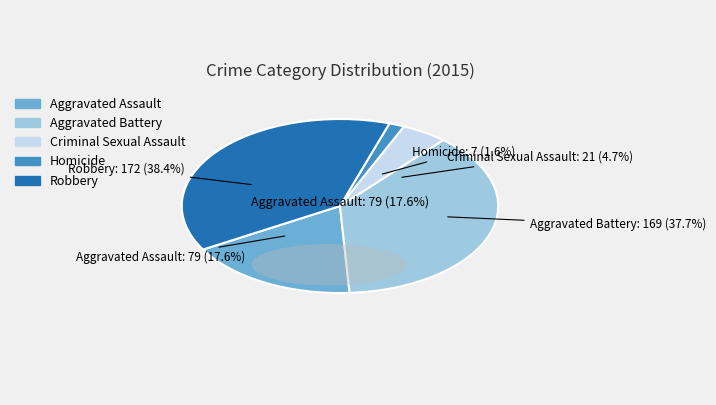

What percentage do Aggravated Battery and Robbery together represent?

76.1%